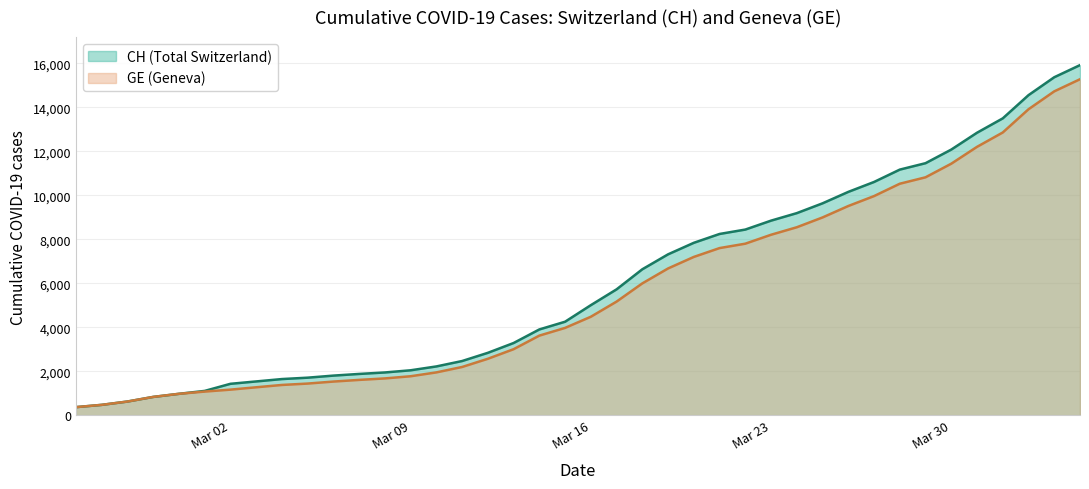

What is the highest value of the GE (Geneva) series?

15284